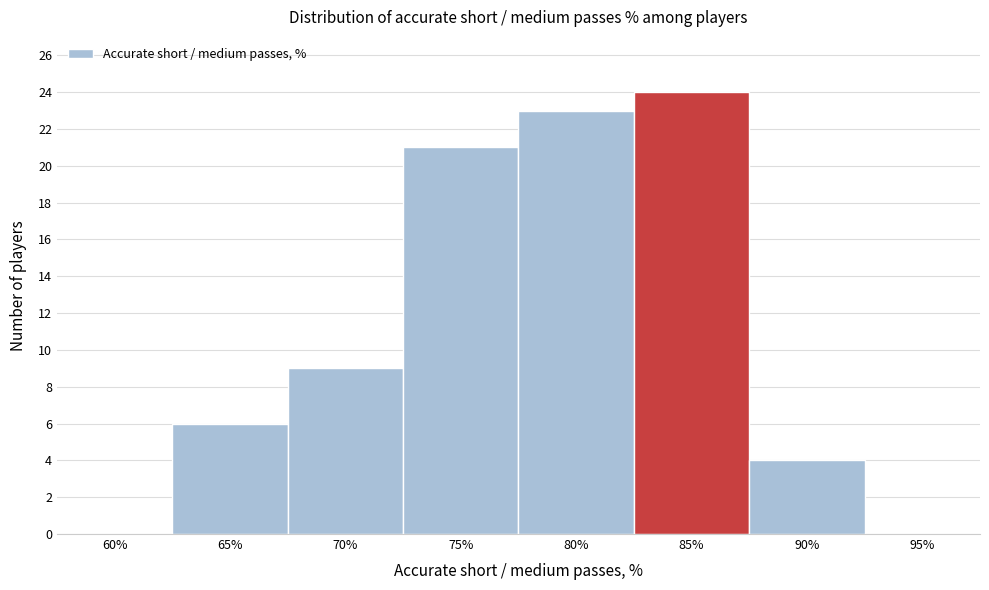

Reading right to left, list all the values displayed in this chart.

95%=0	90%=4	85%=24	80%=23	75%=21	70%=9	65%=6	60%=0